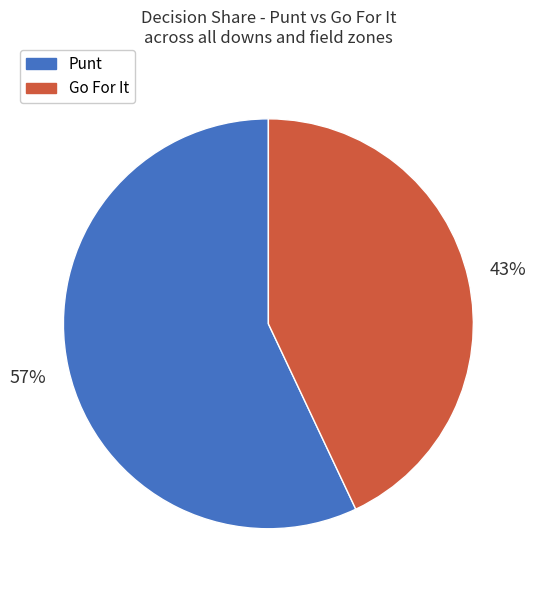

To the nearest percent, what is the difference between the largest and smallest slice percentages?

14%